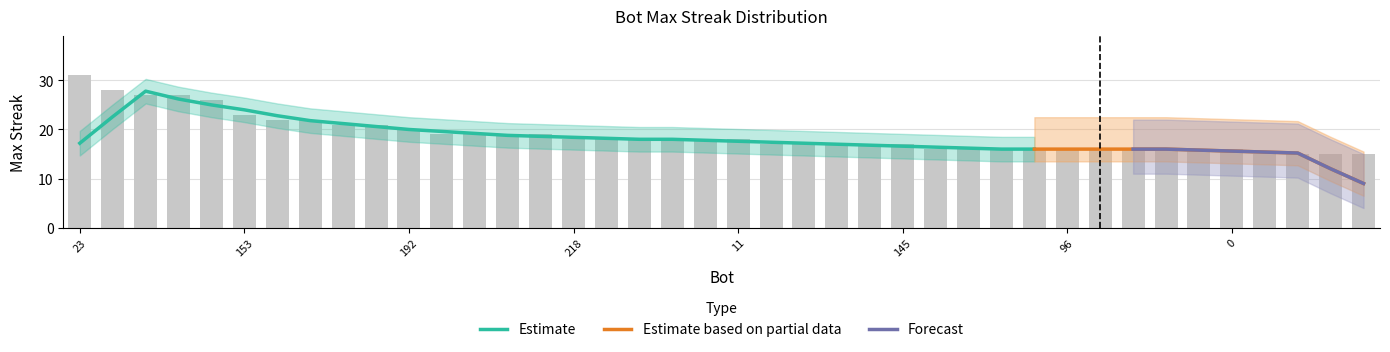

List the labels in order of value, smallest first.

260, 221, 206, 176, 278, 269, 202, 165, 96, 77, 76, 52, 17, 0, 256, 217, 200, 190, 145, 218, 107, 103, 68, 13, 11, 160, 156, 67, 21, 192, 30, 24, 47, 20, 153, 119, 91, 48, 1, 23